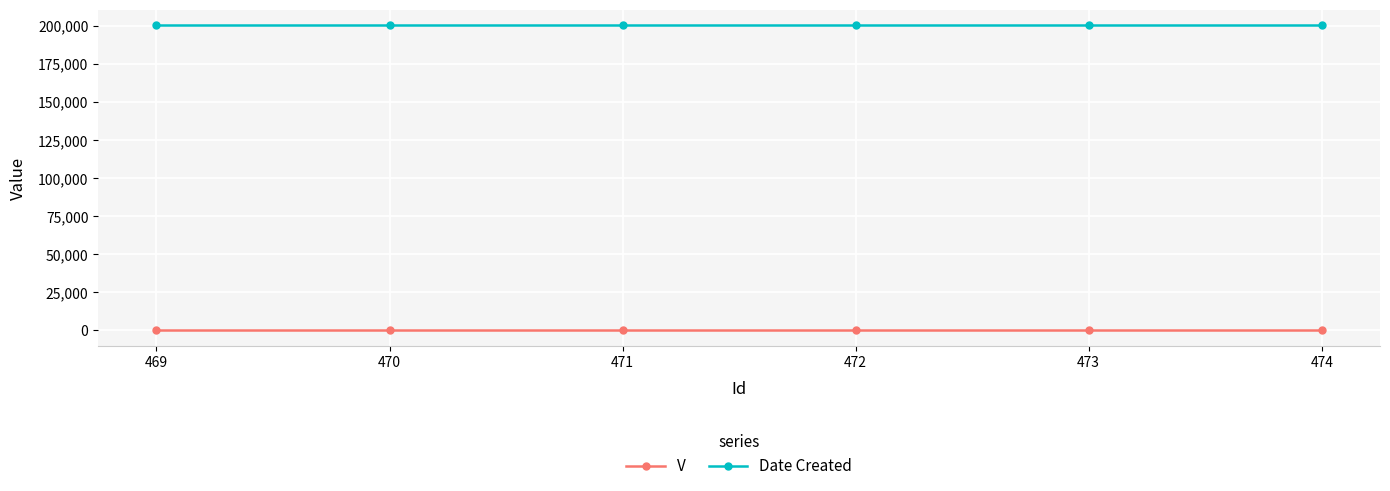

Is the value of Date Created at 473 greater than the value of V at 472?

Yes